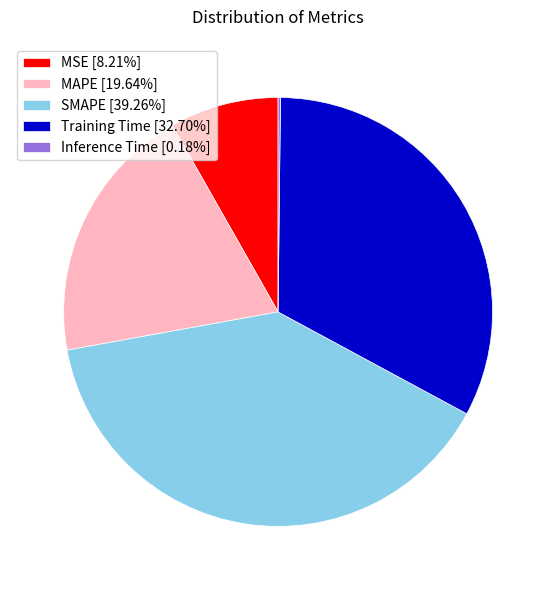

Does SMAPE [39.26%] account for over 50% of the chart?

No